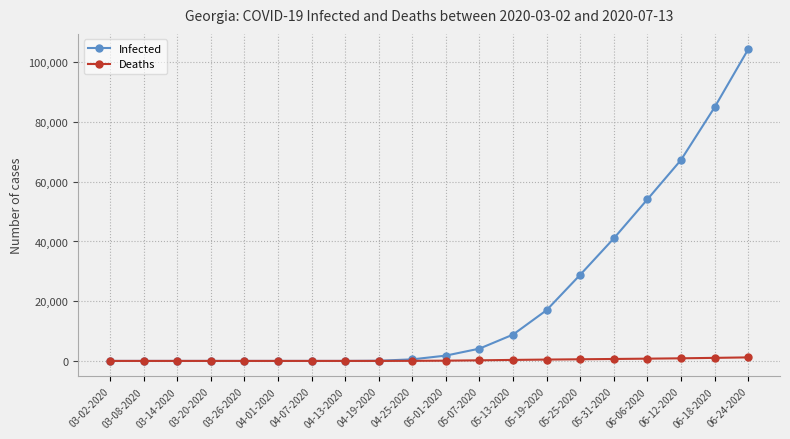

Rank the series by their maximum value, from highest to lowest.

Infected, Deaths